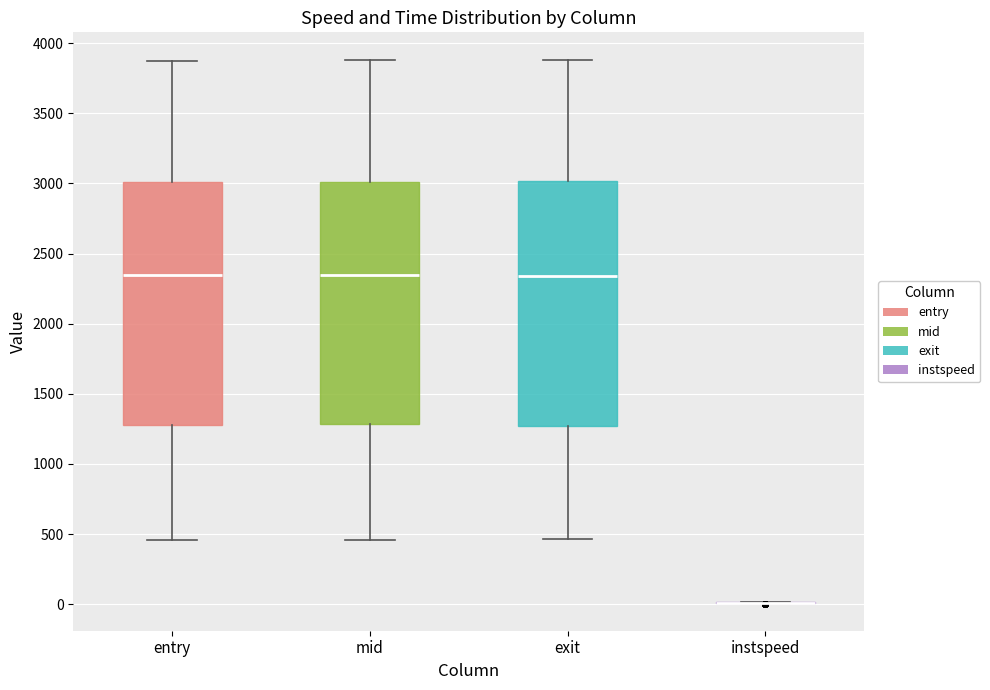

Reading left to right, transcribe this box plot: for each box, give where its median line is, the range the box spans, and where its two whiskers end, as read against the y-axis. The values are not printed on the chart, so give them approximately, as read against the axis.

entry: median 2350, box 1300 to 3000, whiskers 450 to 3900
mid: median 2350, box 1300 to 3000, whiskers 450 to 3900
exit: median 2350, box 1250 to 3000, whiskers 450 to 3900
instspeed: box collapsed to a line at 0, whiskers 0 to 0